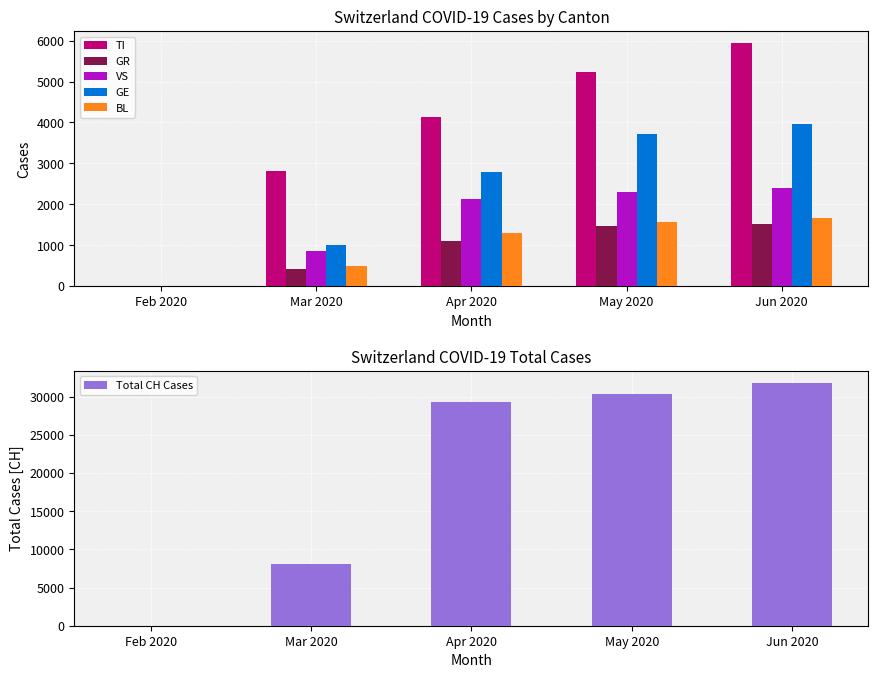

What is the label of the 5th bar from the left?

Jun 2020